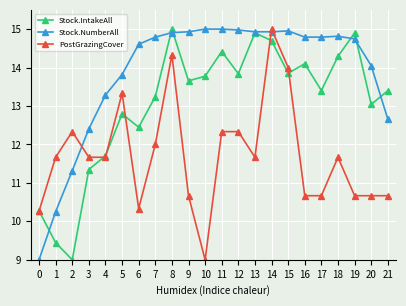

Is this an area chart (filled region under the line)?

No